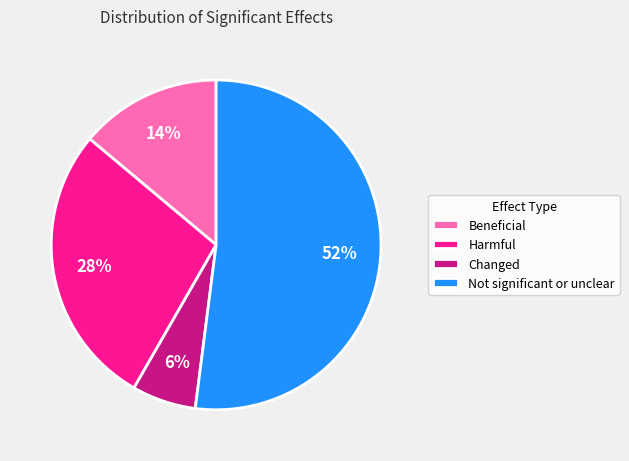

Which category has the smallest portion of the pie?

Changed